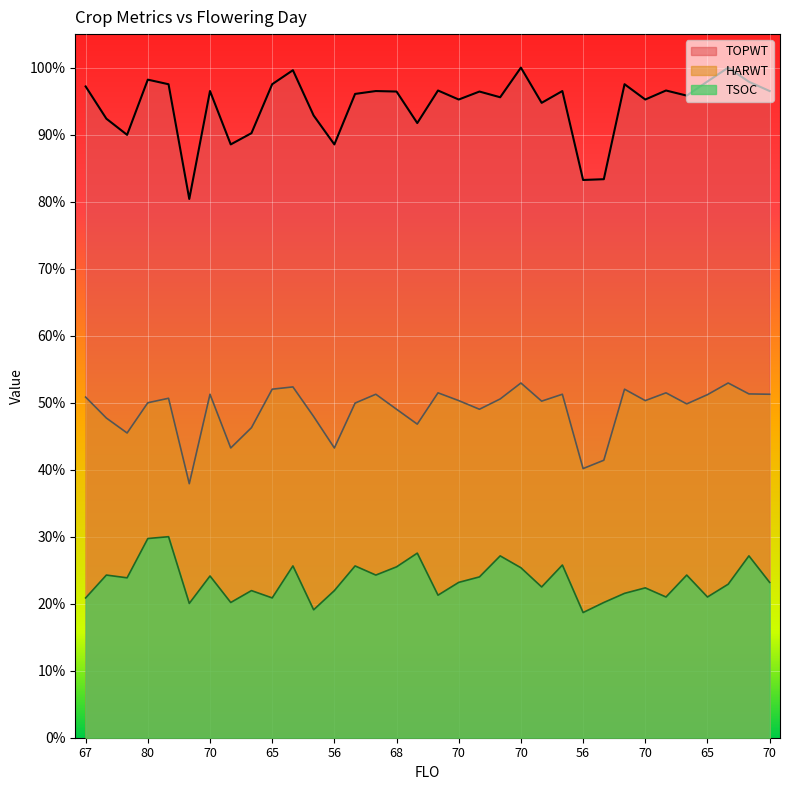

What are all the series names shown in the legend?

TOPWT, HARWT, TSOC